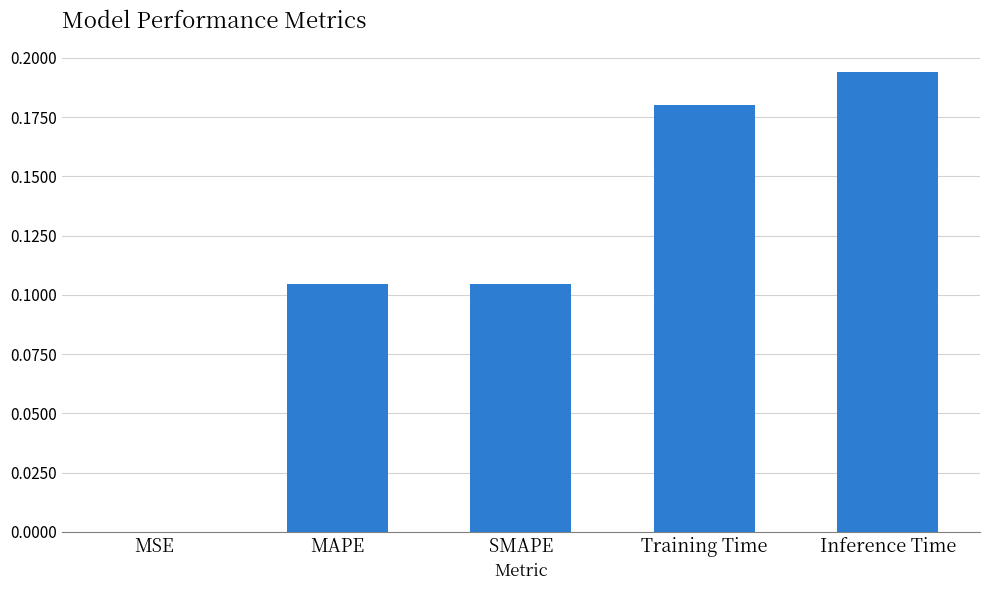

What is the change in value from MAPE to Training Time?

+0.1